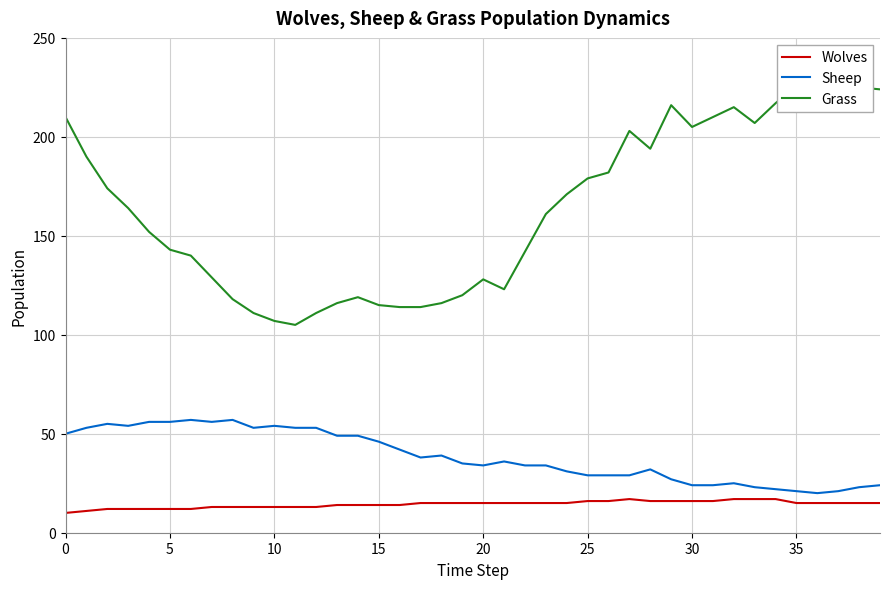

True or false: Wolves and Sheep cross at least once.

False